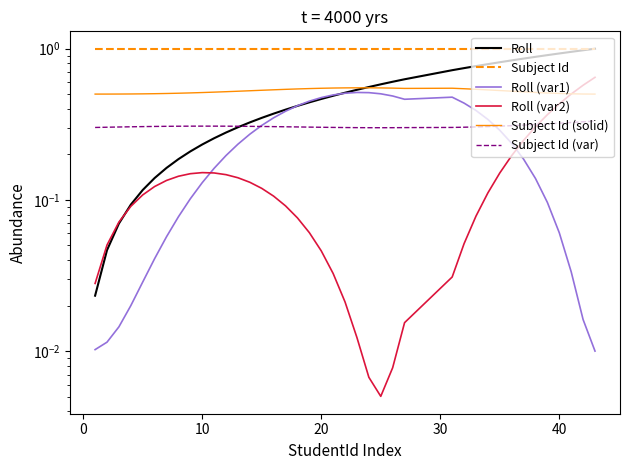

At which category does Subject Id (var) reach its first local peak?

10